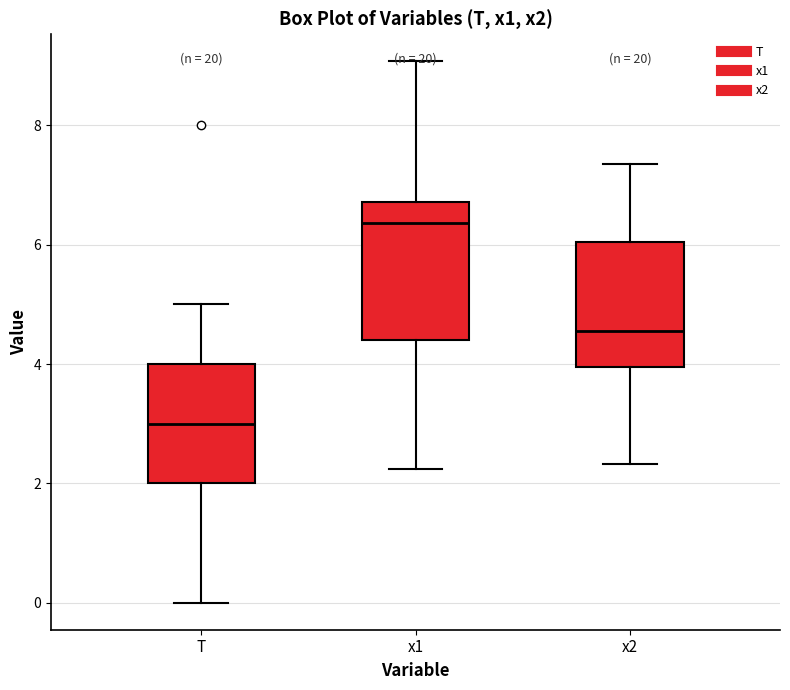

Which box has the highest median line?

x1